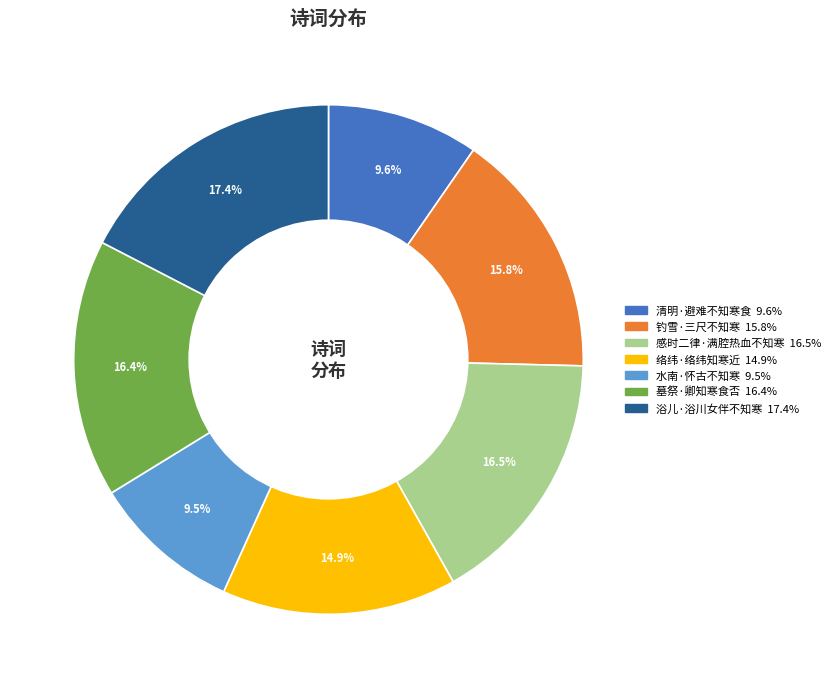

What is the largest slice in the pie chart?

浴儿·浴川女伴不知寒